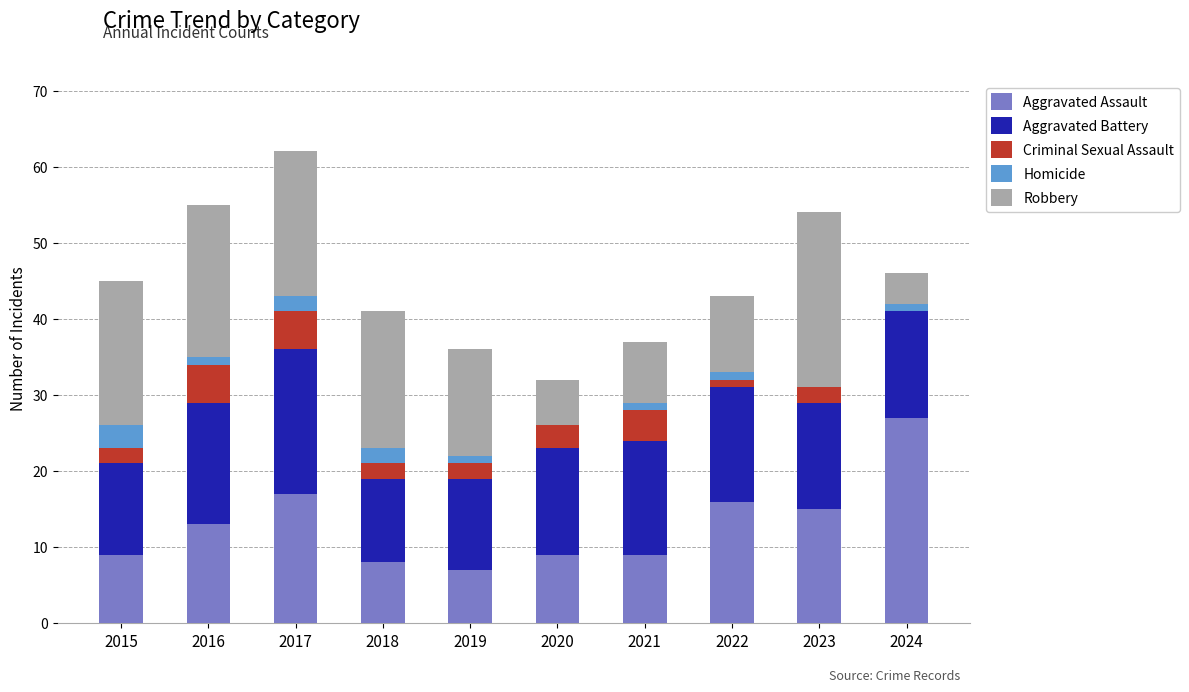

What is the highest value of the Aggravated Assault series?

27